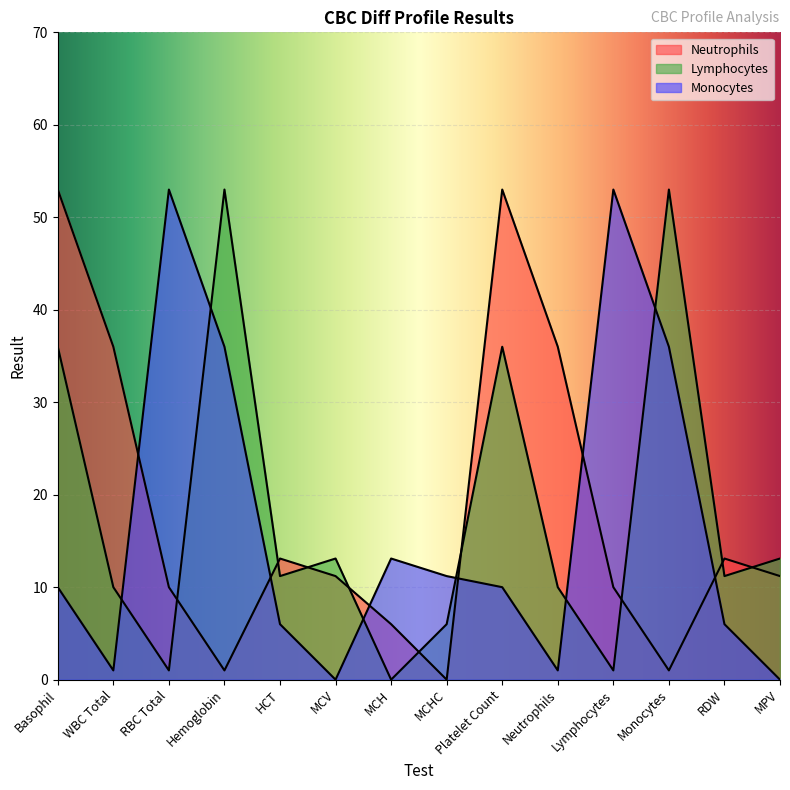

True or false: Neutrophils has a value of 53.0 at Basophil.

True